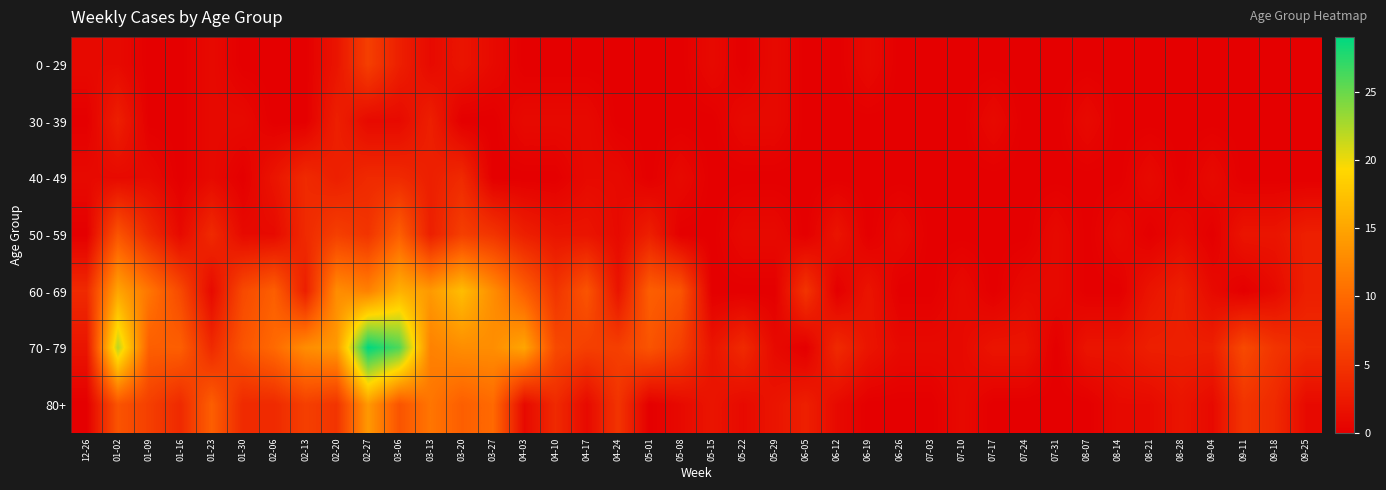

Which series changed the most between 02-27 and 08-07?

70 - 79